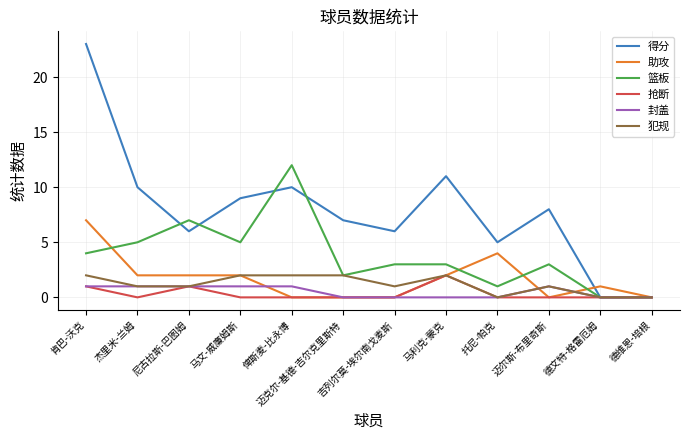

What are all the series names shown in the legend?

得分, 助攻, 篮板, 抢断, 封盖, 犯规